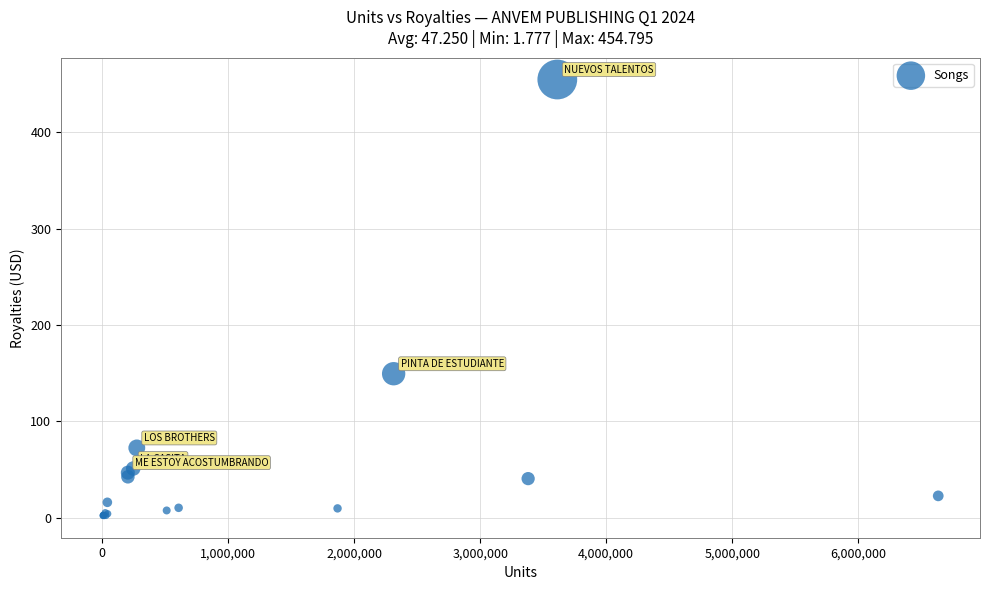

What Y value in the scatter plot is closest to 228?

149.4